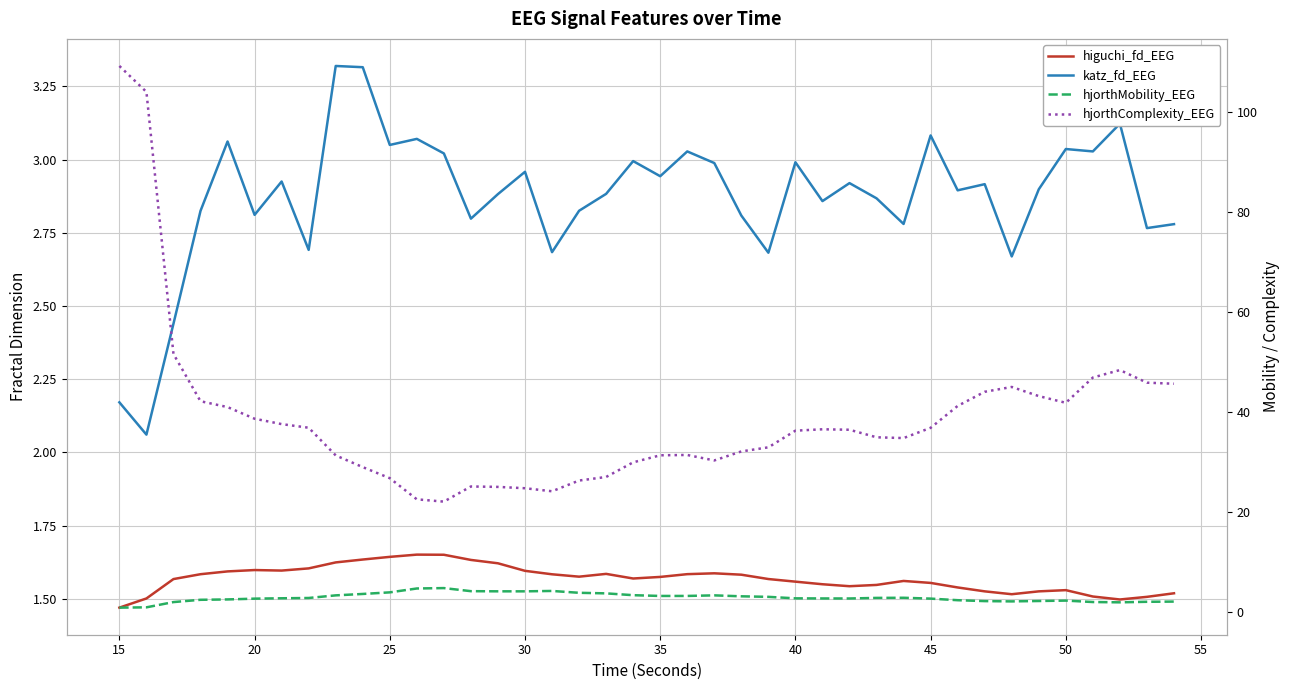

How many intersections are there between higuchi_fd_EEG and hjorthMobility_EEG?

1